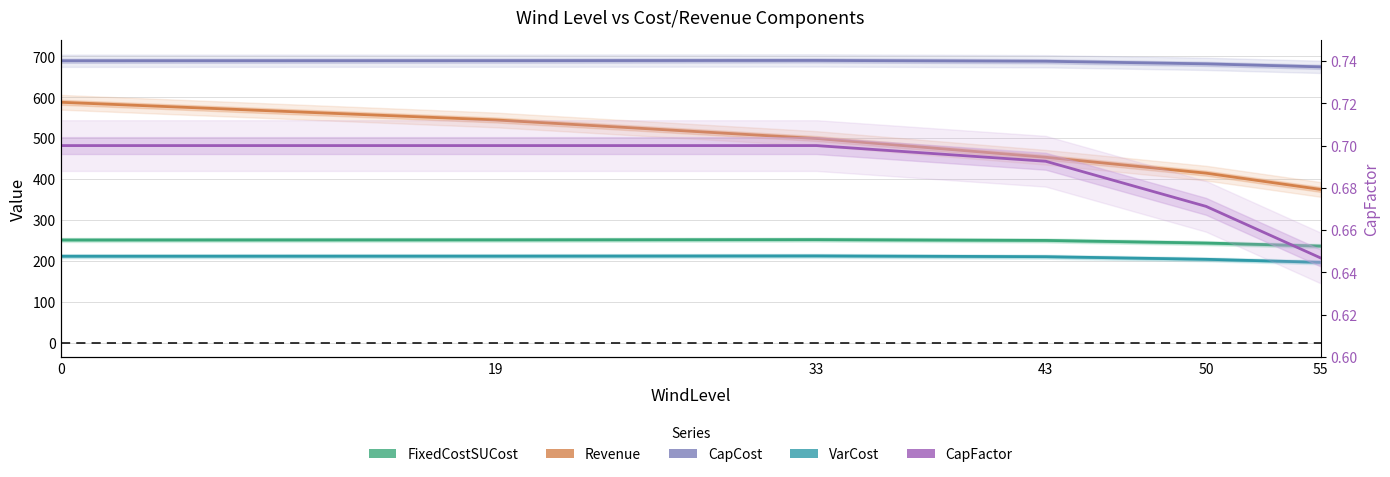

What is the difference between the highest and lowest values at 50?

681.1